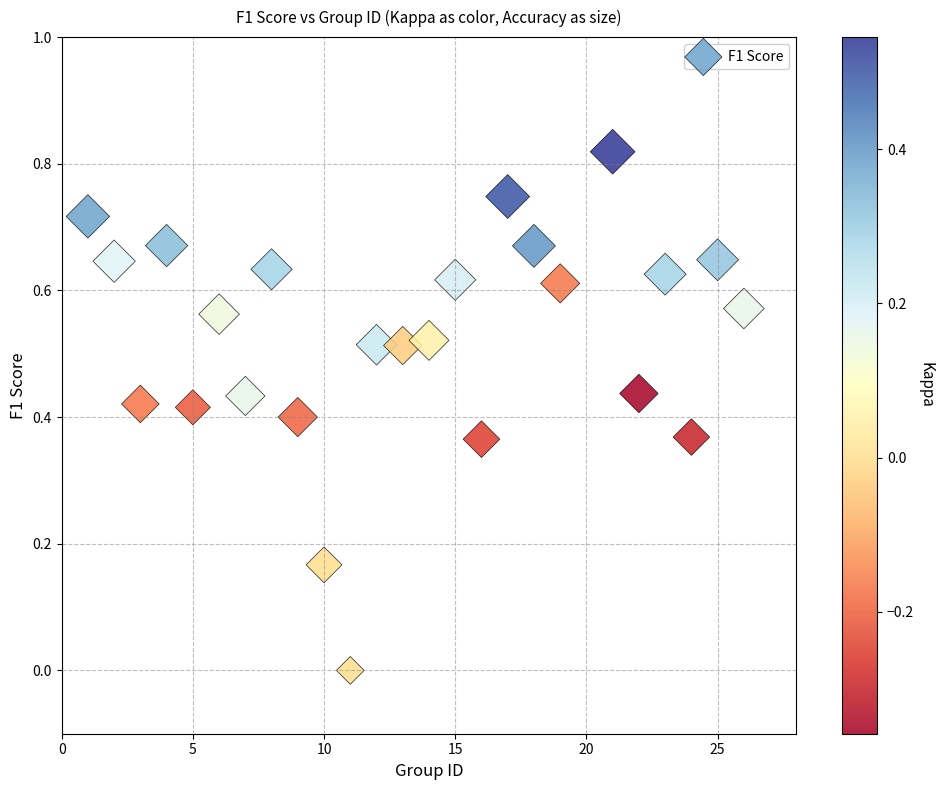

What is the range of X values (max minus min)?

25.0